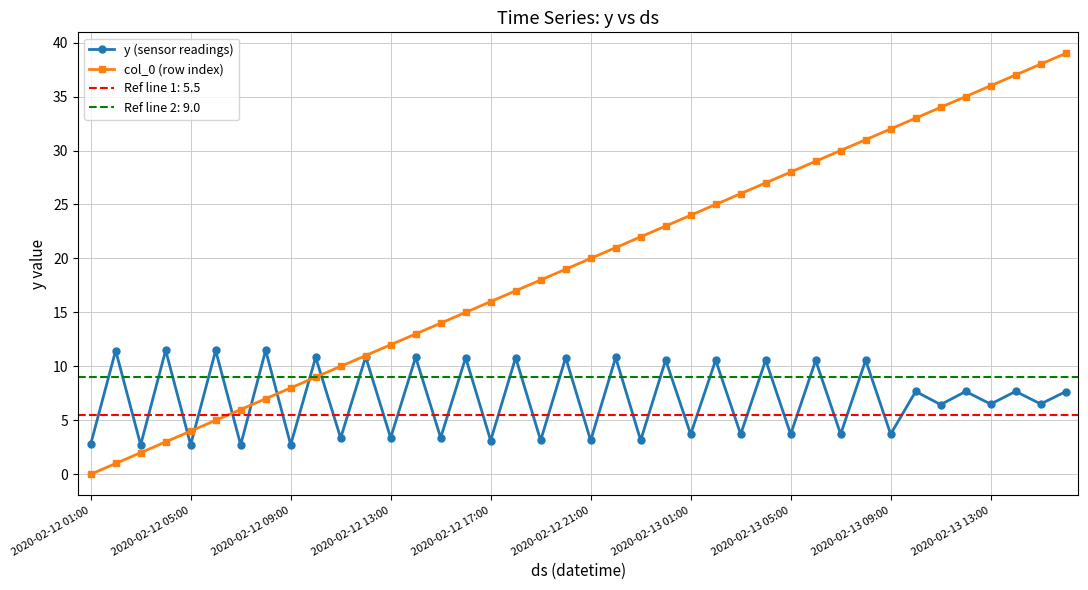

True or false: col_0 (row index) and y (sensor readings) cross at least once.

True